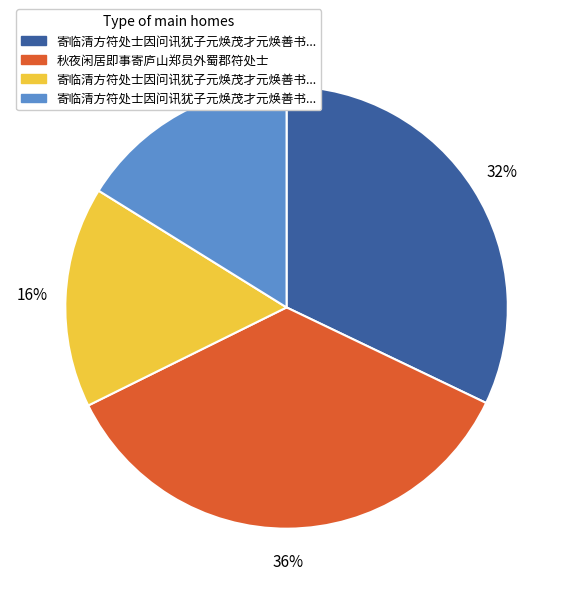

To the nearest percent, what is the average slice percentage?

25%